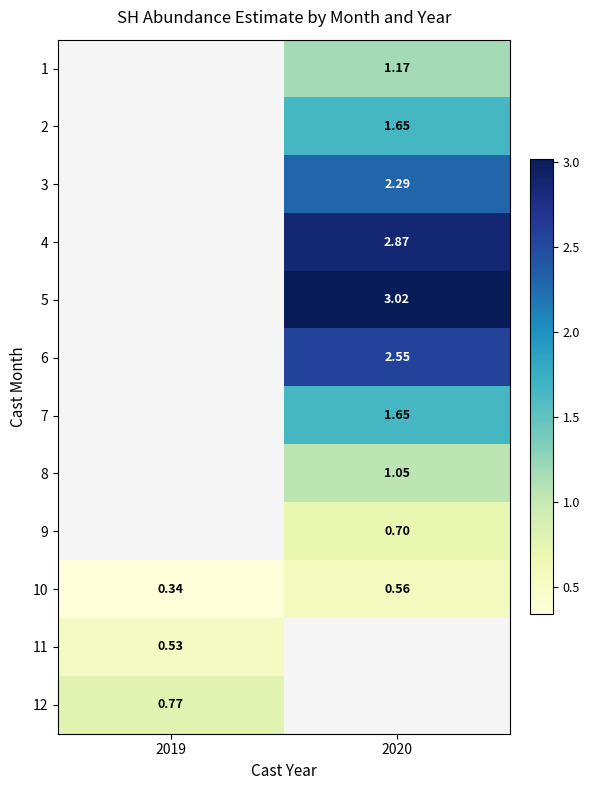

Is the value of 2 at 2020 greater than the value of 5 at 2020?

No